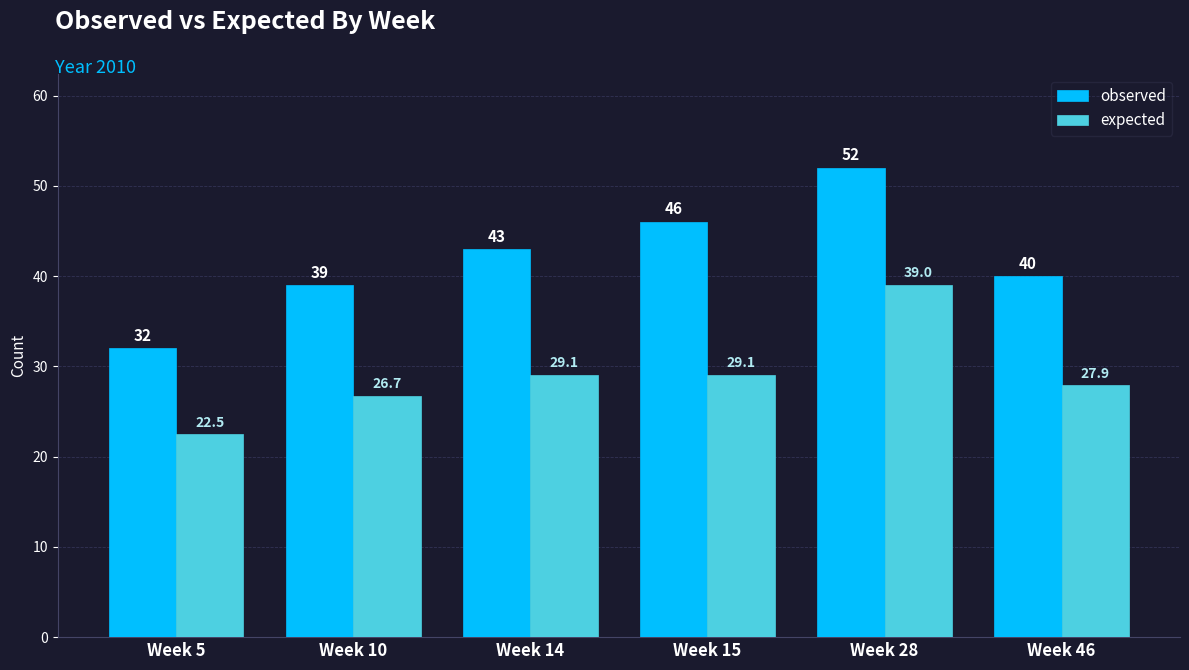

Read the observed value at Week 28.

52.0